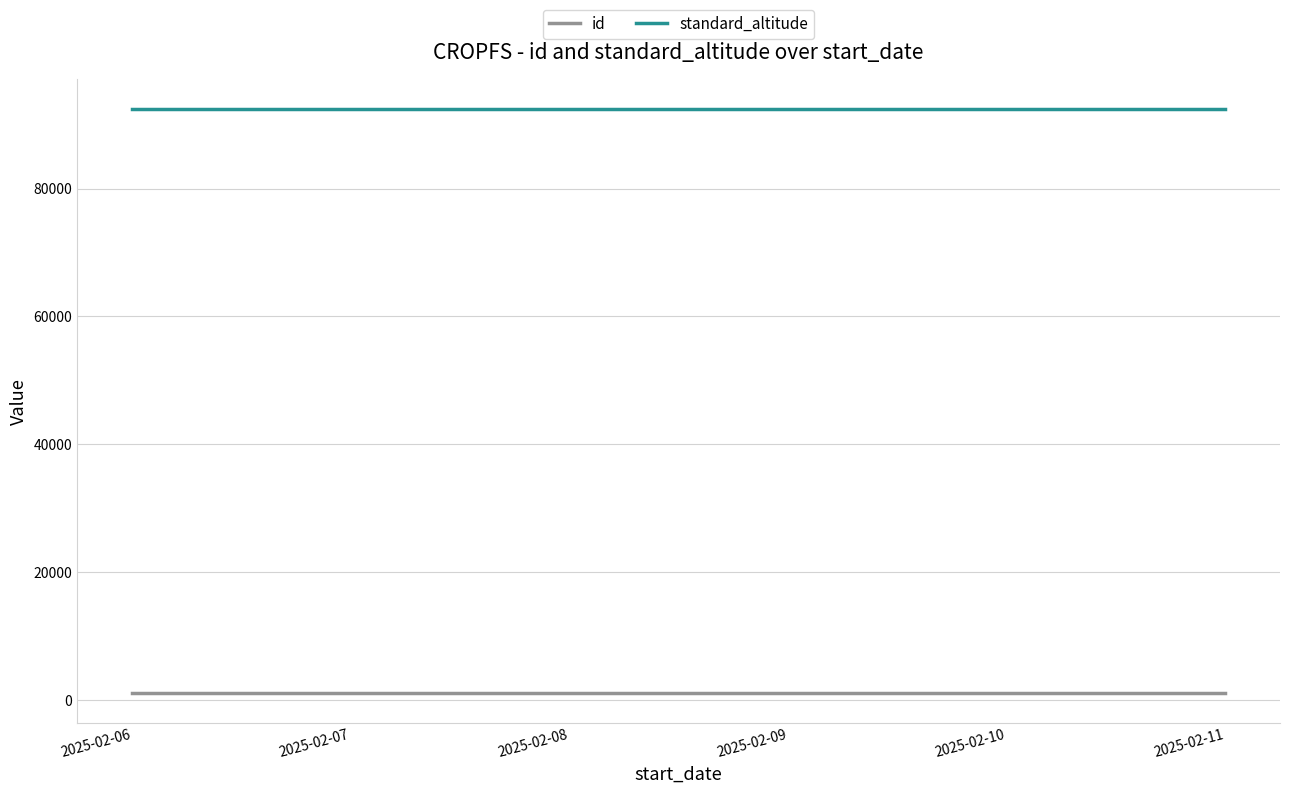

Is the value of id at 2025-02-09 greater than the value of standard_altitude at 2025-02-06?

No